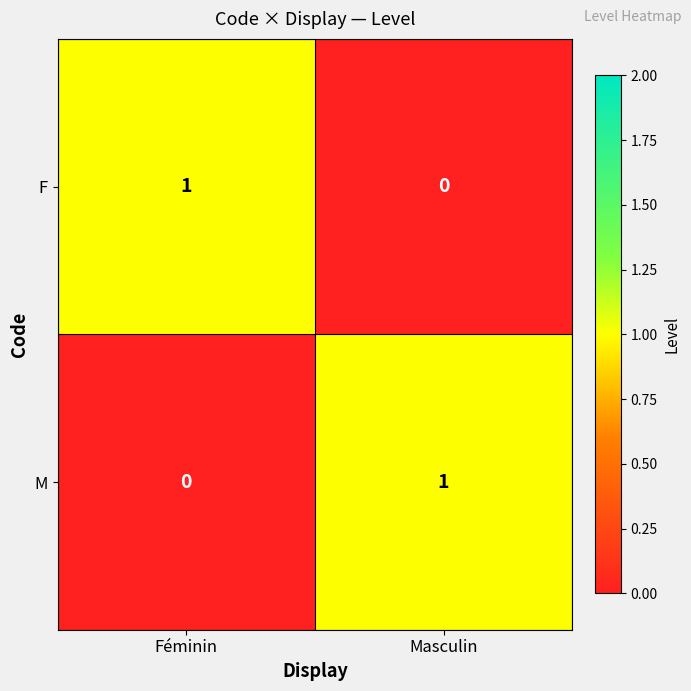

Rank the categories by F value from lowest to highest.

Masculin, Féminin